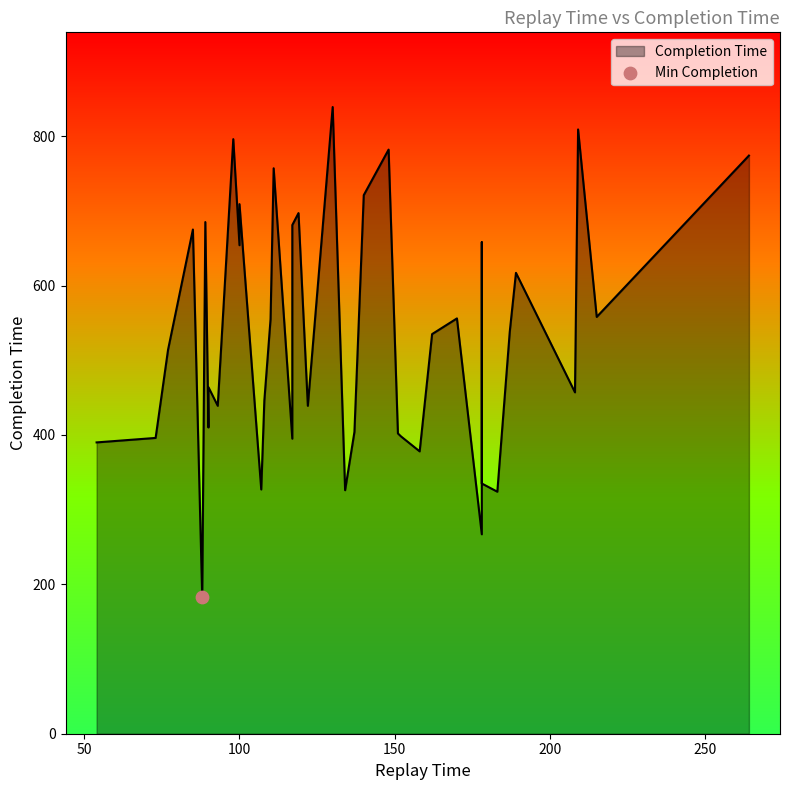

What is the change in value from 178 to 209?

+542